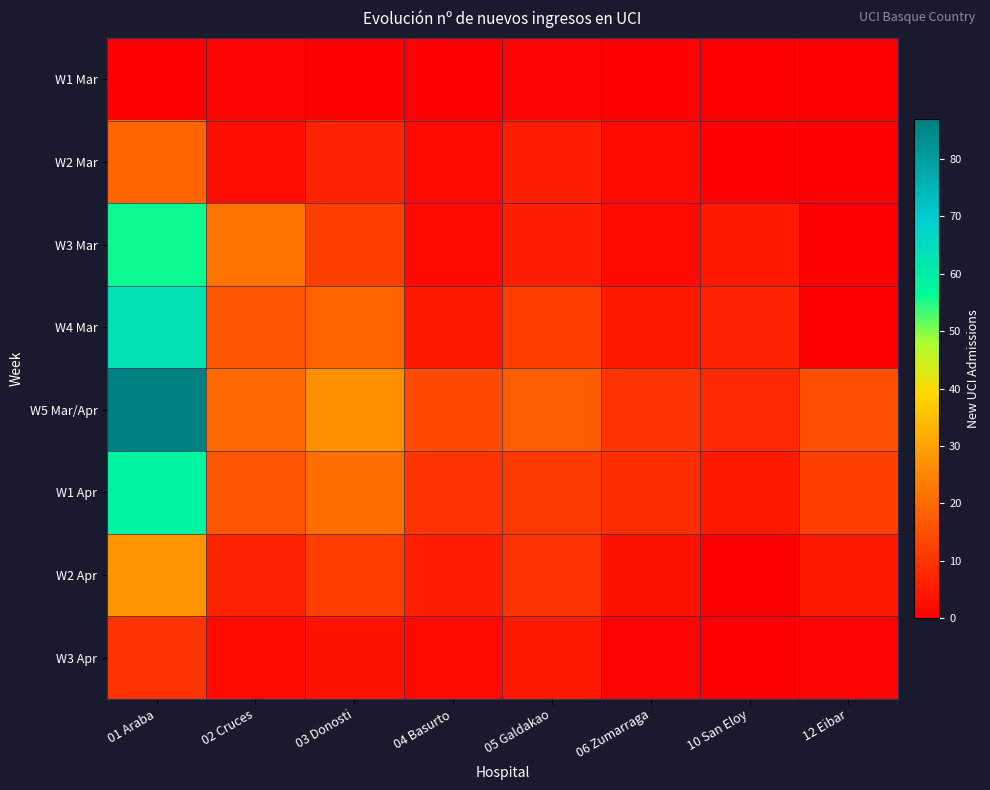

What is the spread (max minus min) of values at 05 Galdakao?

17